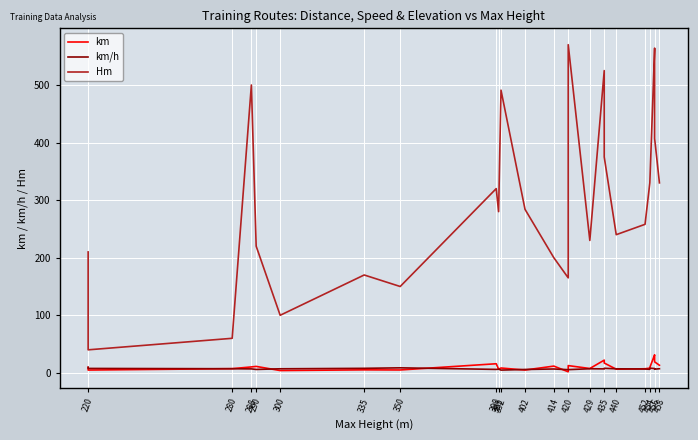

Where does the Hm series first go above 284?

288